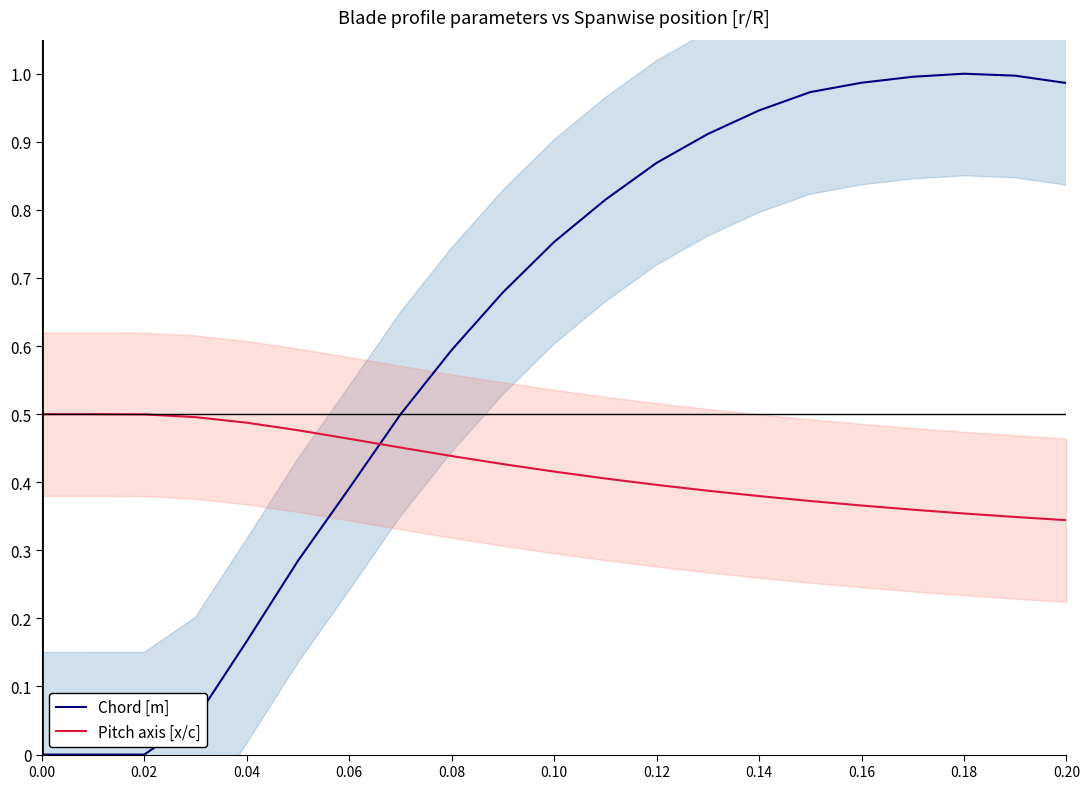

Is this an area chart (filled region under the line)?

No